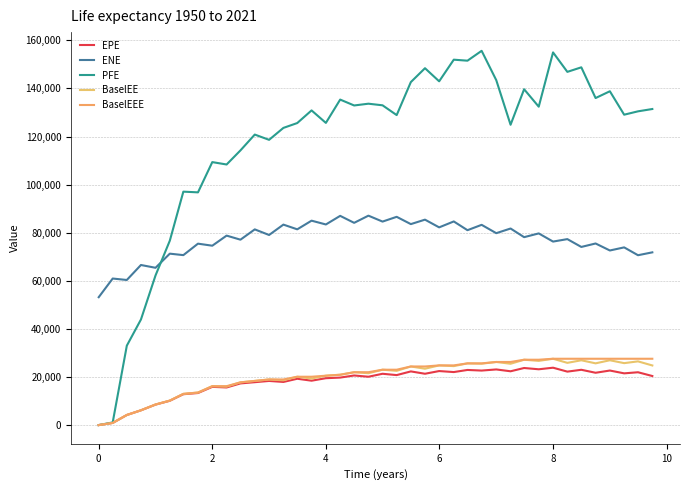

How many lines are shown in the chart?

5